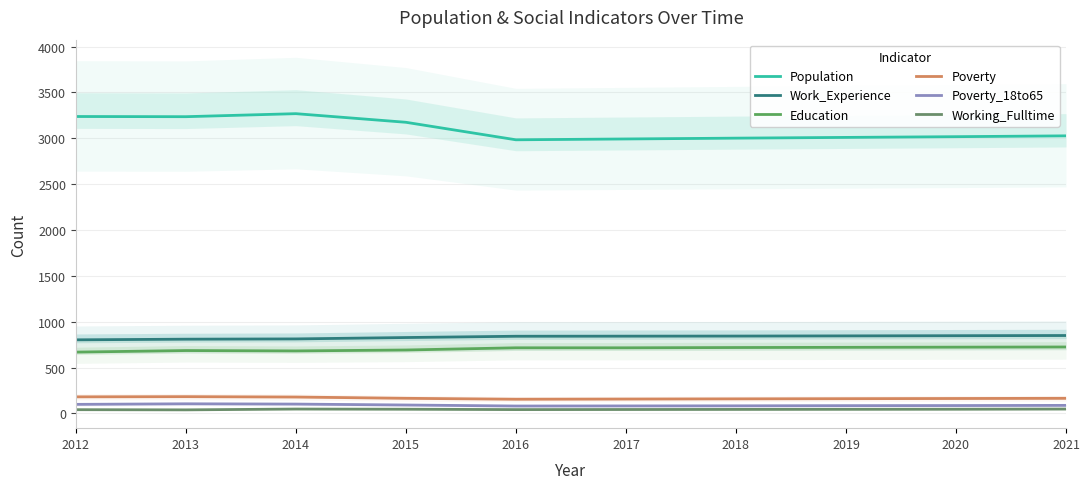

What is the difference between the maximum and minimum values in the Poverty_18to65 series?

24